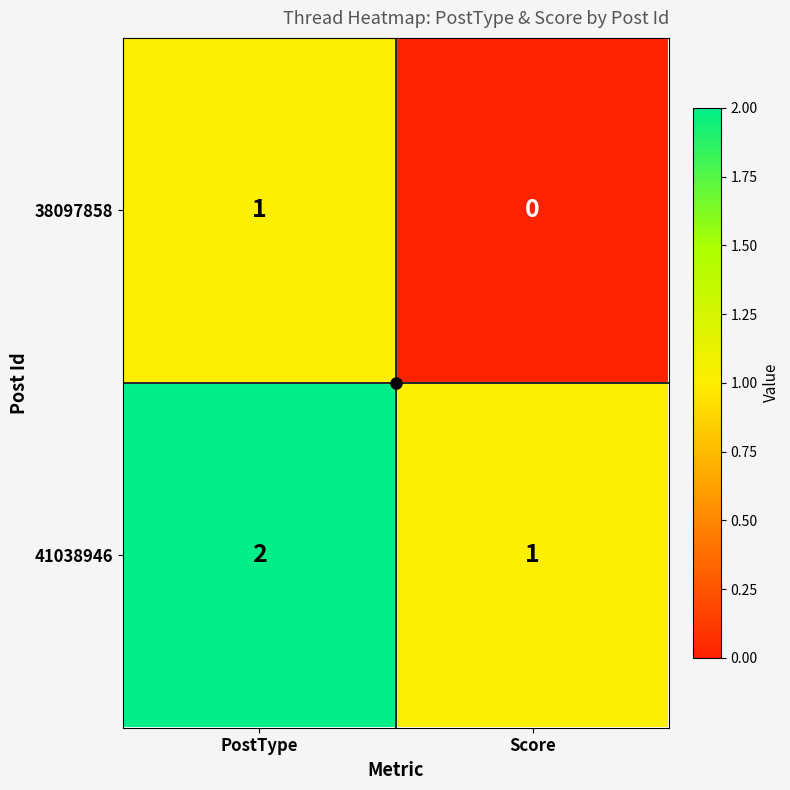

At which category is the sum across all series the highest?

PostType